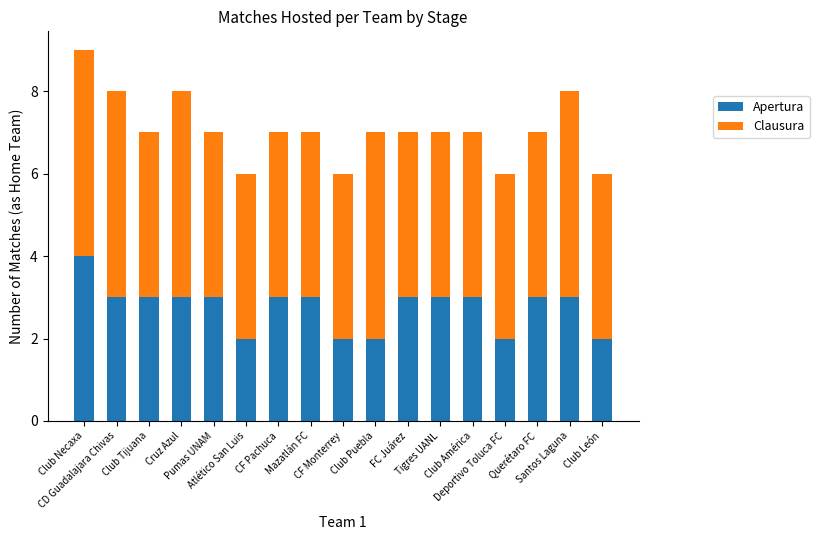

At which label does Apertura first exceed 3?

Club Necaxa